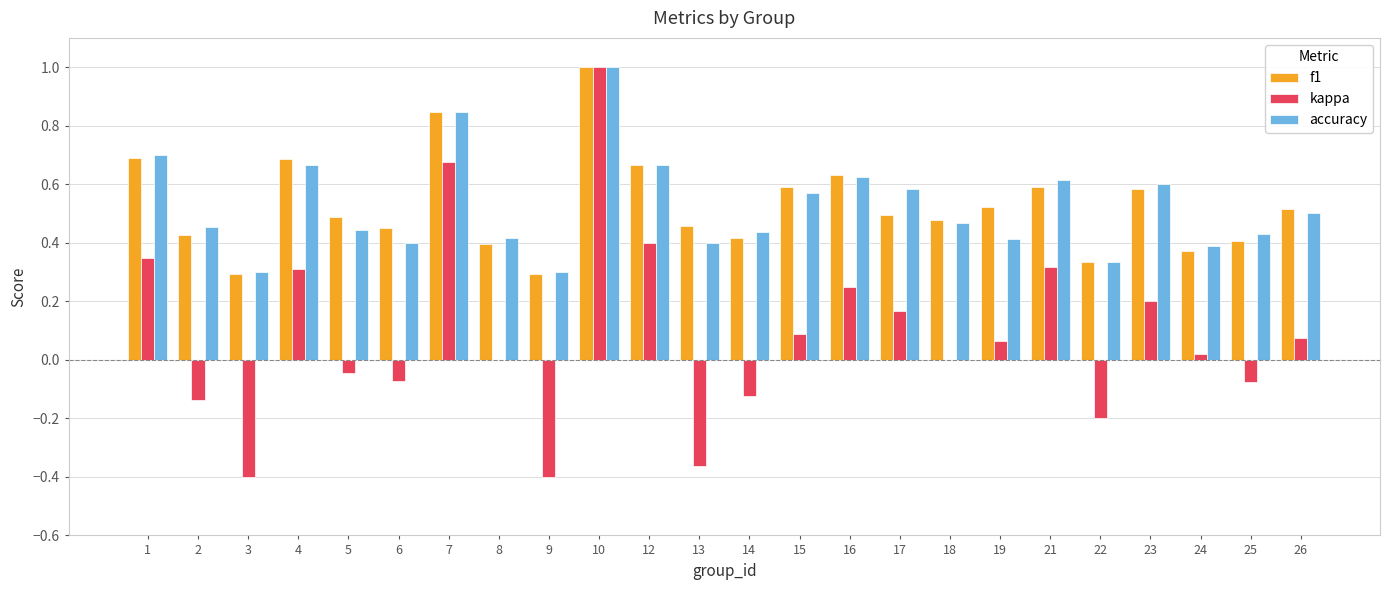

Between 6 and 10, which series saw the biggest shift?

kappa